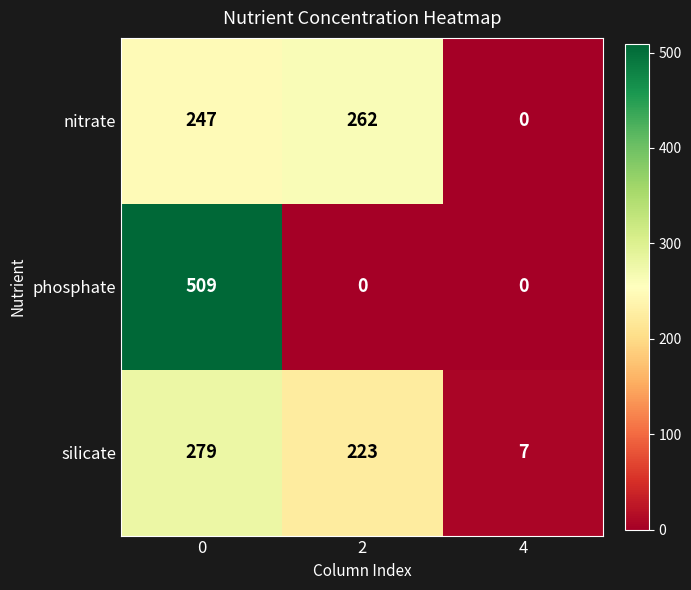

The silicate series shows 279 at 0. True or false?

True